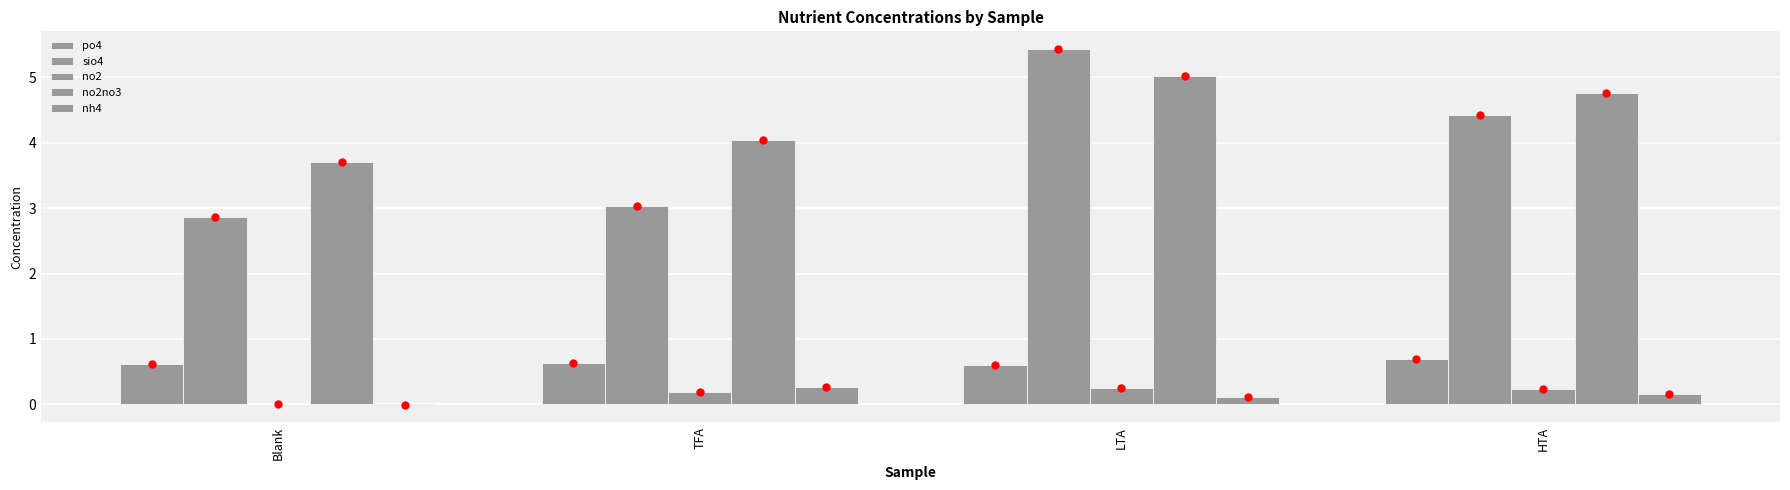

Which series has the largest total across all categories?

no2no3